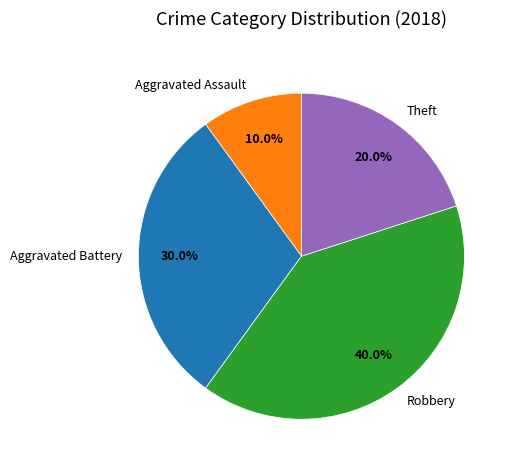

Is the sum of Robbery and Aggravated Battery greater than half?

Yes